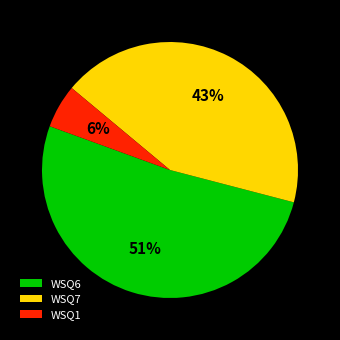

Which has a higher value, WSQ6 or WSQ1?

WSQ6